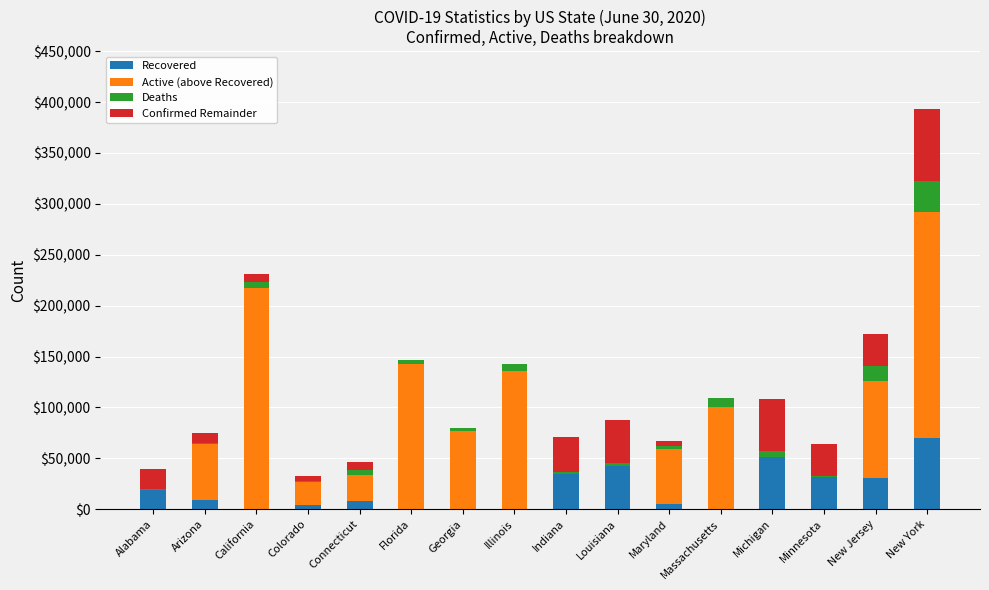

Are the bars grouped side by side (vs. stacked)?

No